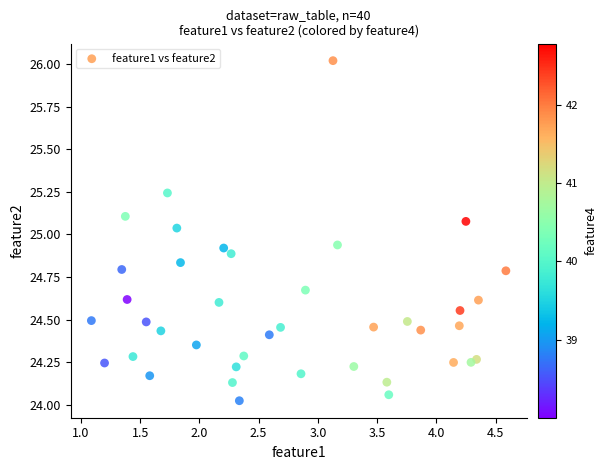

What is the range of X values (max minus min)?

3.5